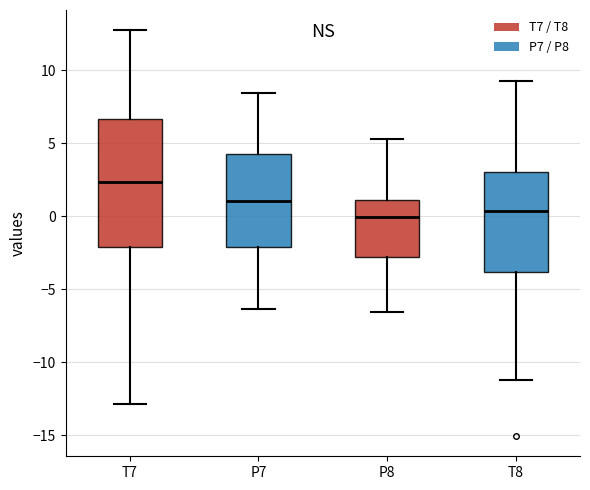

Where does the upper whisker of the box for T8 end on the y-axis? The values are not printed on the chart, so give them approximately, as read against the axis.

9.5